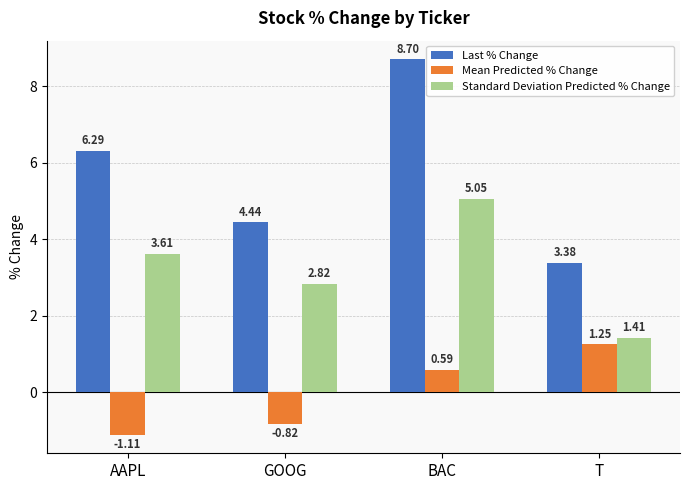

At which label does Last % Change reach its minimum?

T